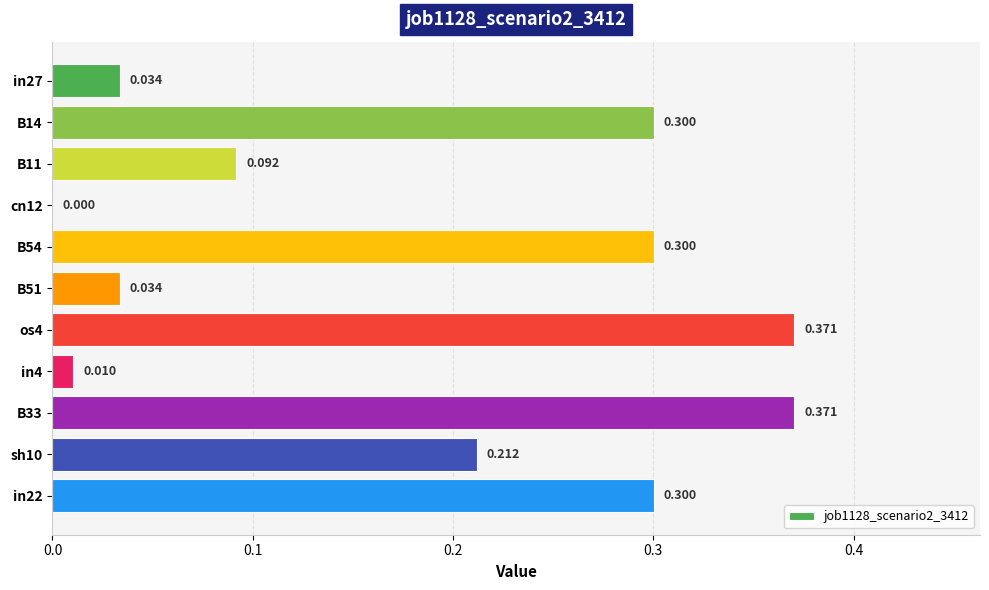

How many values exceed 0?

10